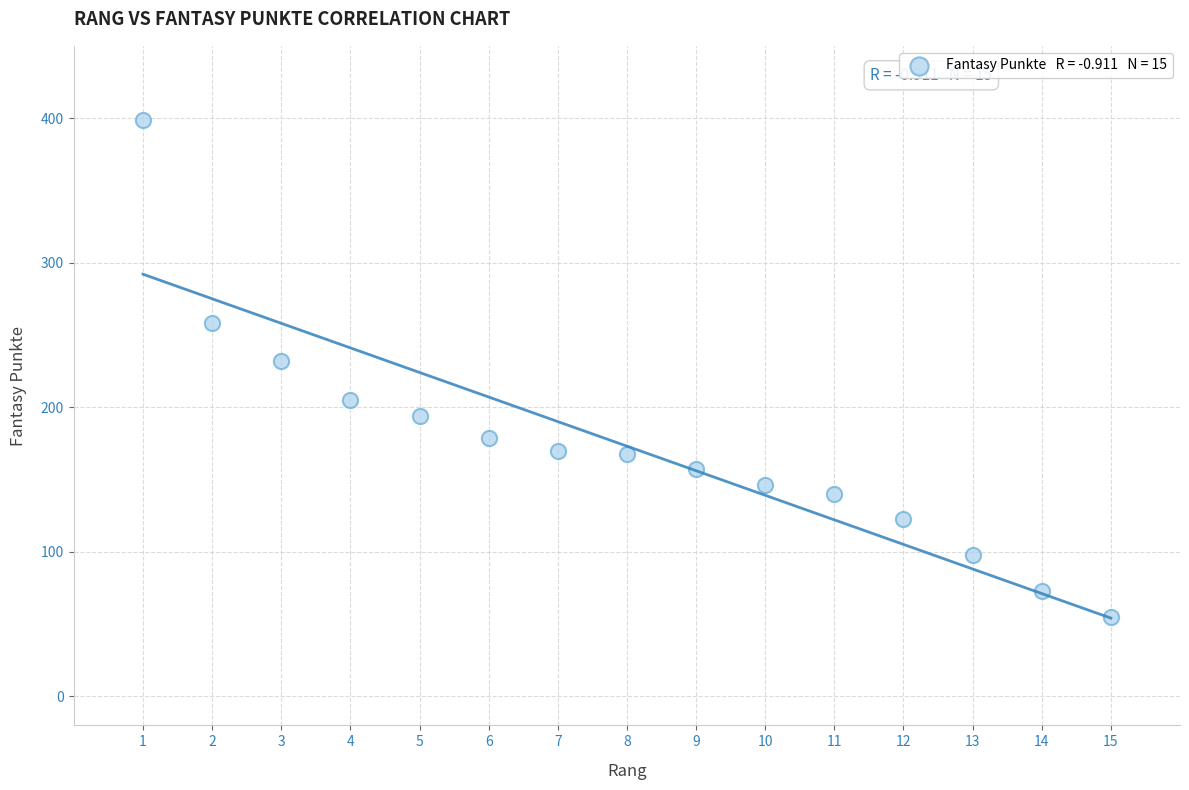

What Y value in the scatter plot is closest to 227?

232